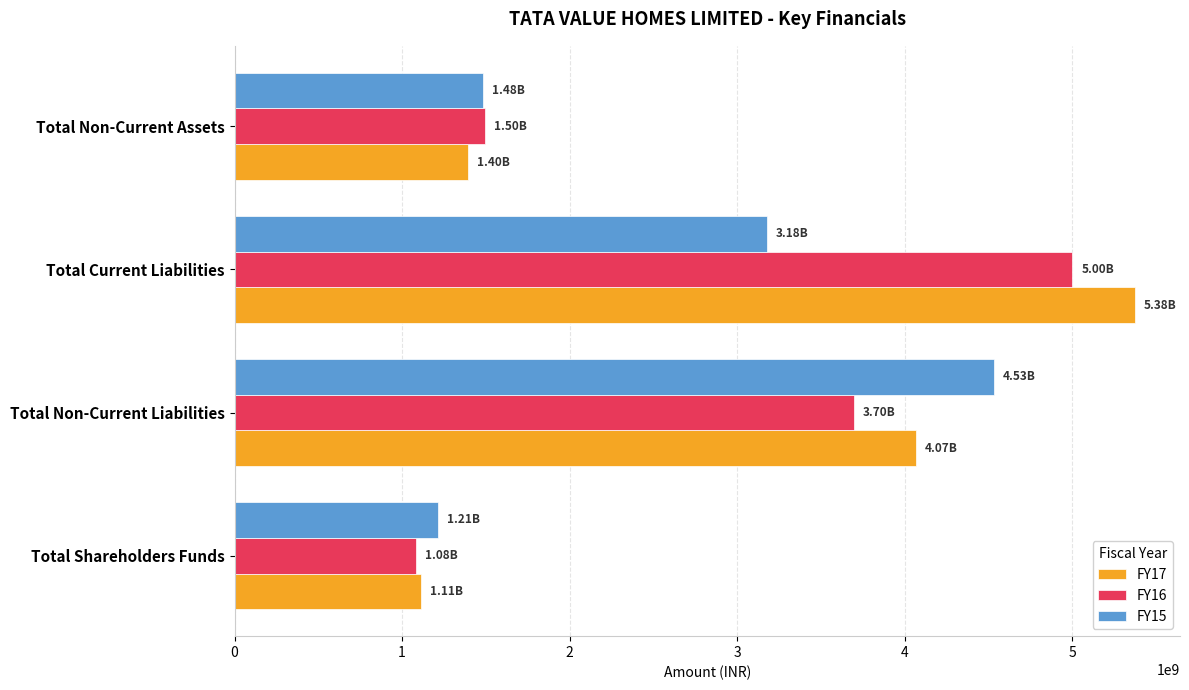

List the series in order of their peak value, highest first.

FY17, FY16, FY15